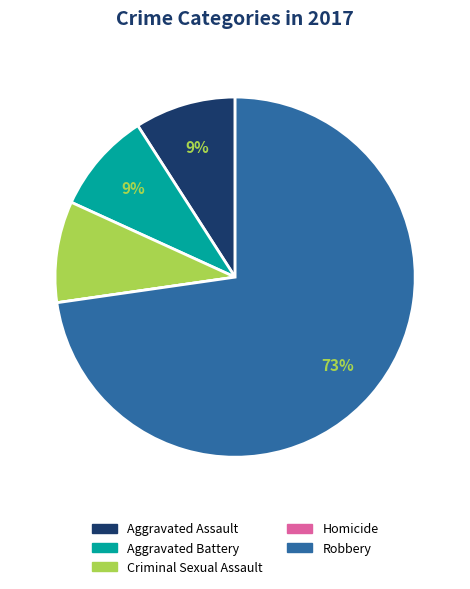

Which slice is the largest?

Robbery